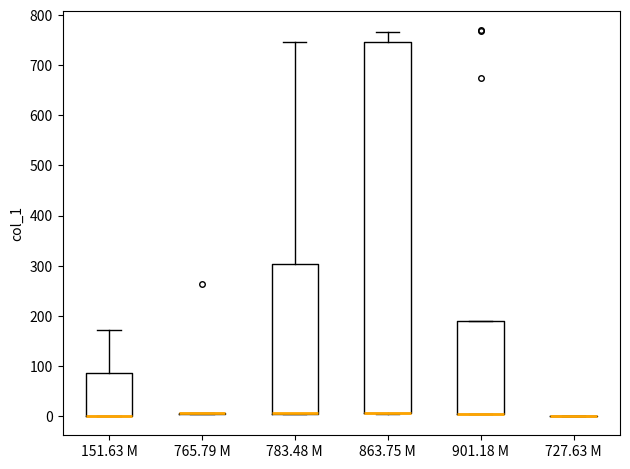

Reading left to right, transcribe this box plot: for each box, give where its median line is, the range the box spans, and where its two whiskers end, as read against the y-axis. The values are not printed on the chart, so give them approximately, as read against the axis.

151.63 M: median 0 (drawn on the box's lower edge), box 0 to 90, whiskers 0 to 170
765.79 M: box collapsed to a line at 10, whiskers 0 to 10
783.48 M: median 10 (drawn on the box's lower edge), box 0 to 300, whiskers 0 to 750
863.75 M: median 10 (drawn on the box's lower edge), box 10 to 750, whiskers 0 to 770
901.18 M: median 0 (drawn on the box's lower edge), box 0 to 190, whiskers 0 to 190
727.63 M: box collapsed to a line at 0, whiskers 0 to 0